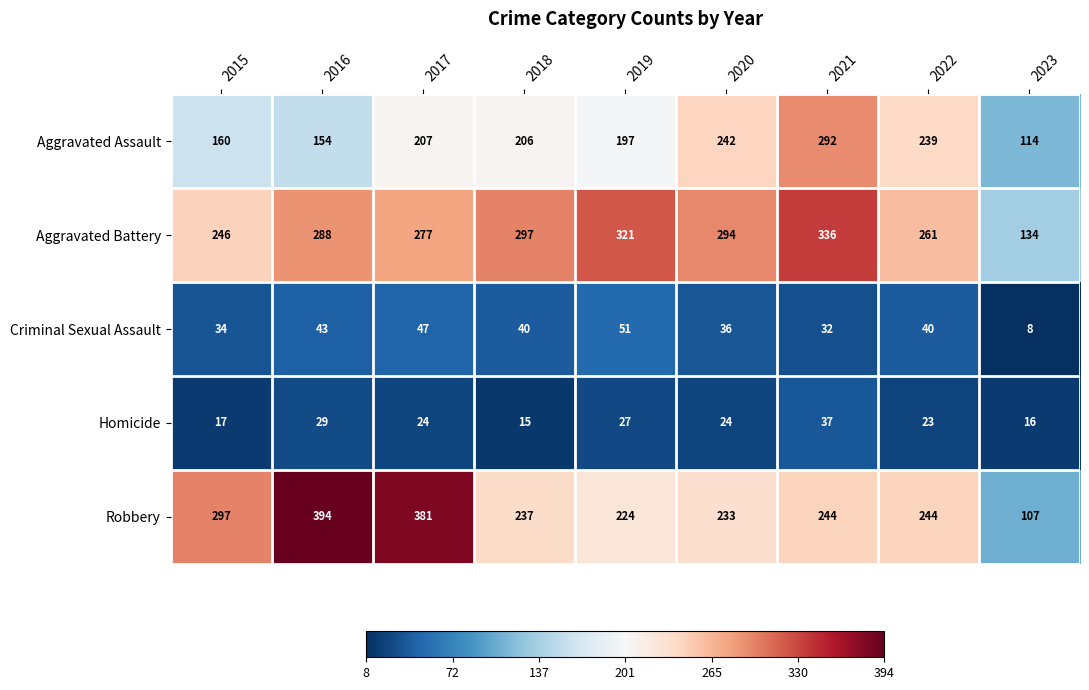

At which category is the sum across all series the highest?

2021